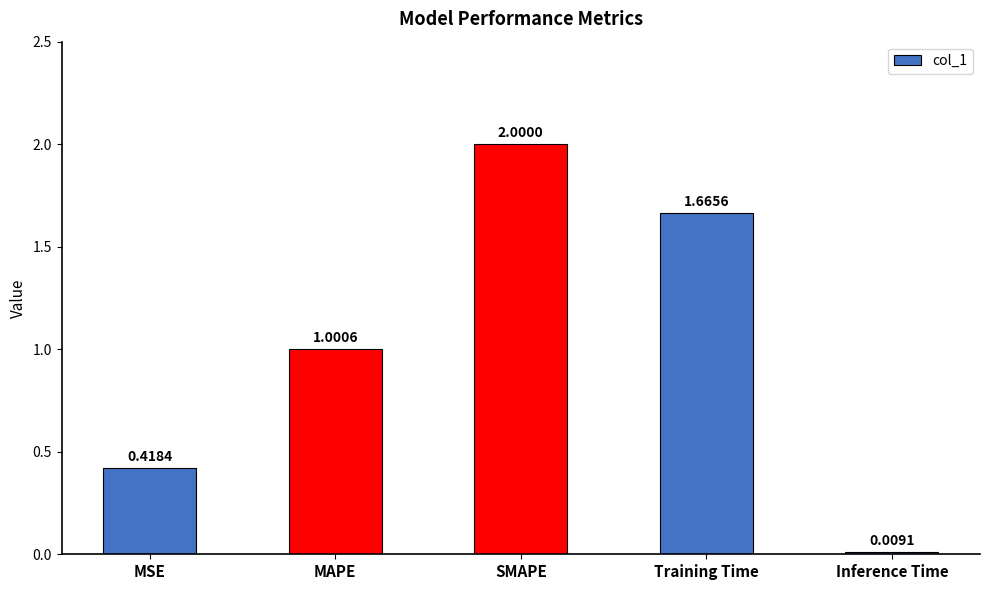

What is the average value?

1.0